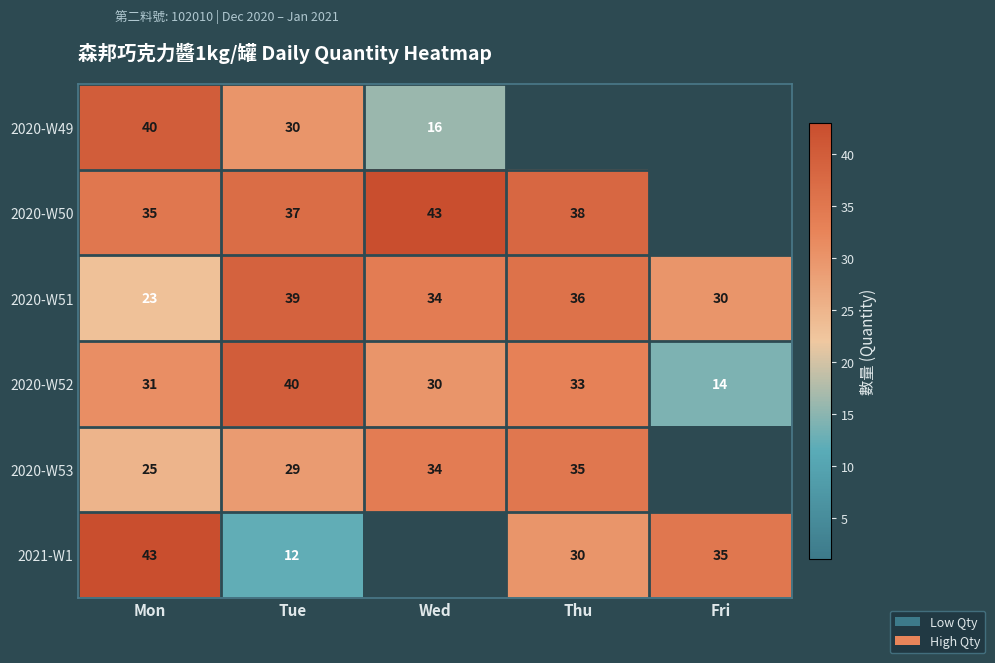

Where is 2020-W51 nearest to the value 31?

Fri